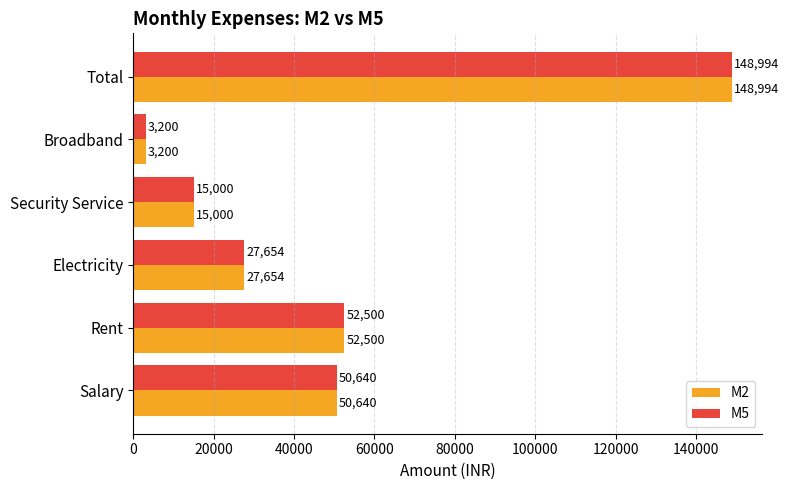

What is the lowest value of the M2 series?

3200